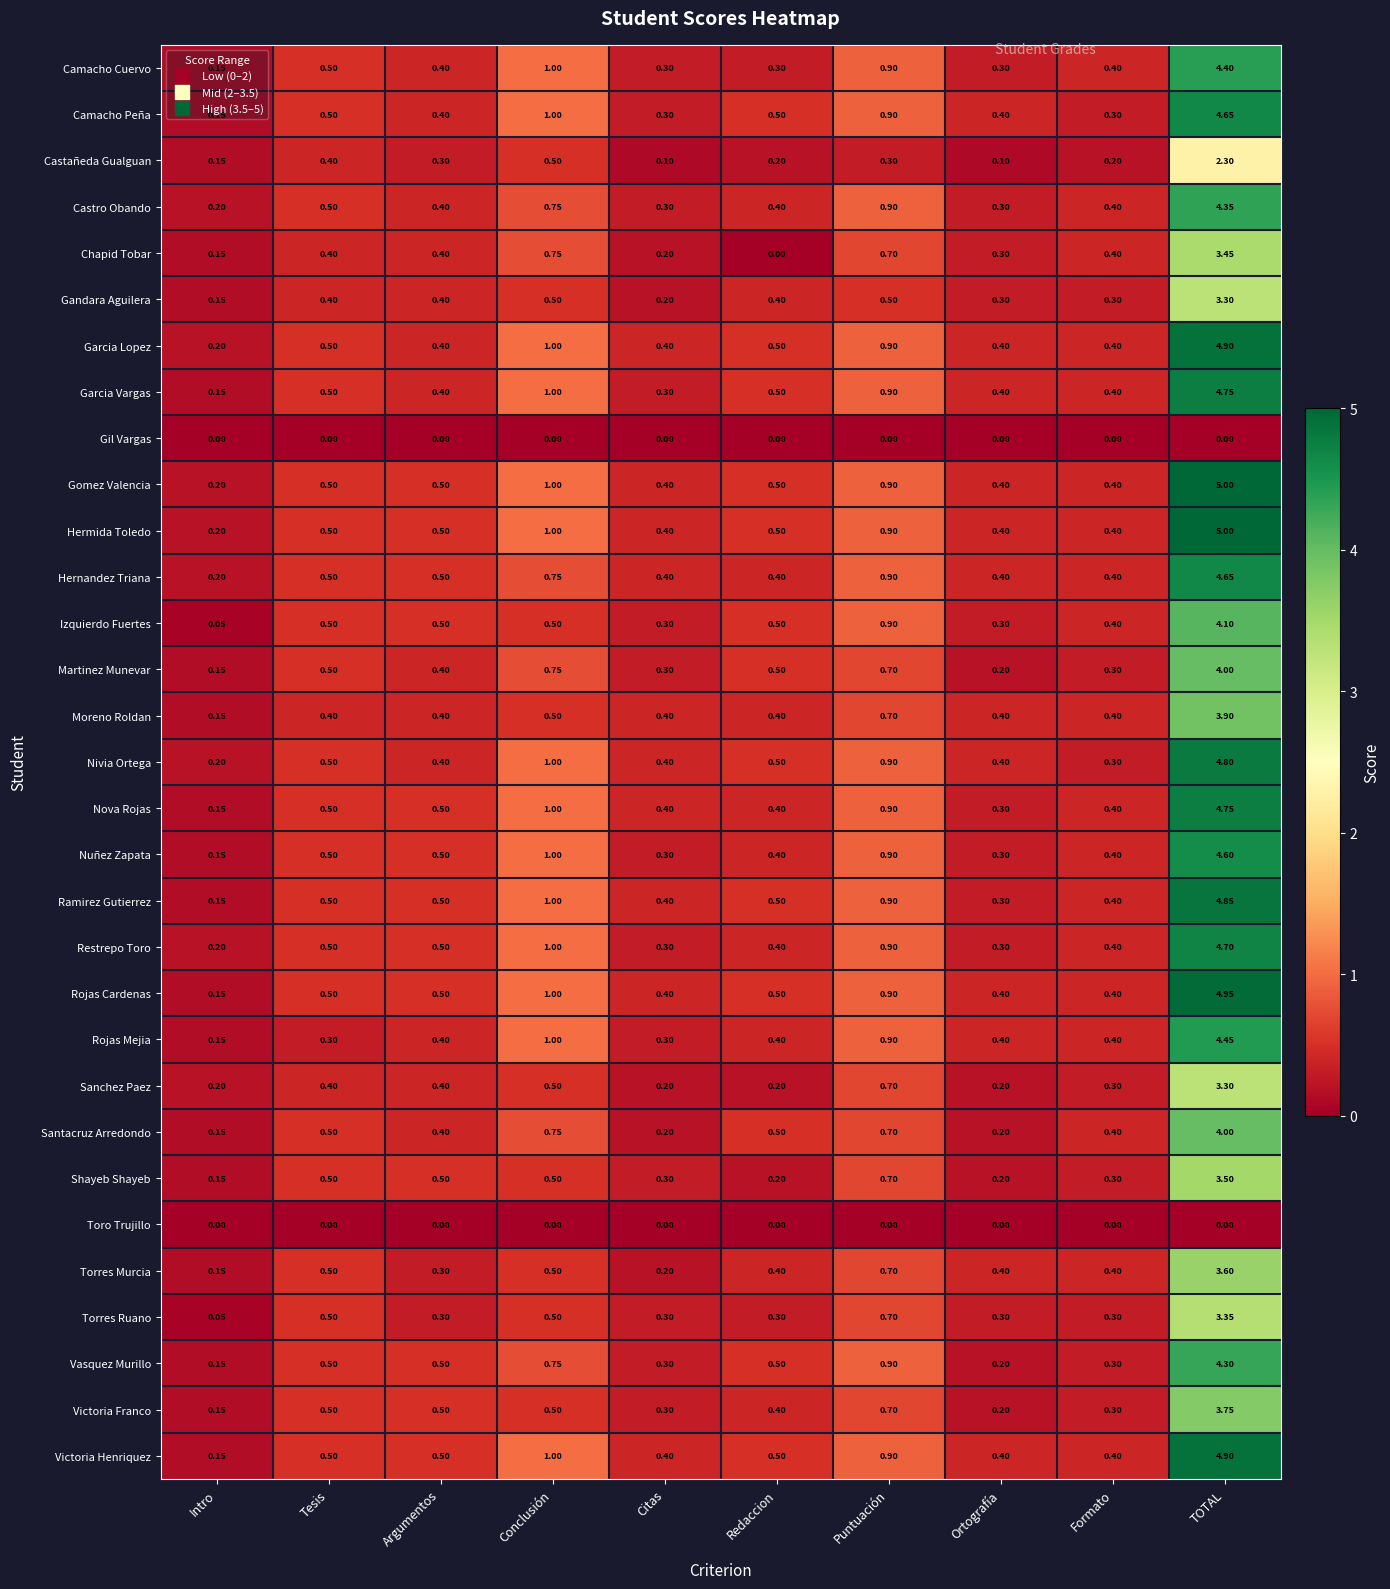

What is the maximum value shown in the chart?

5.0